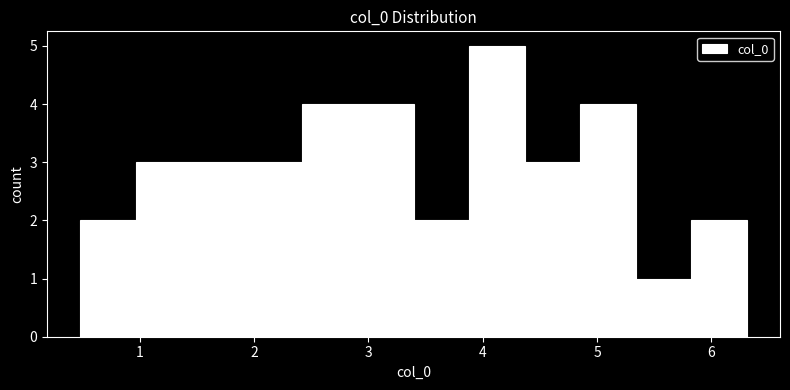

Reading left to right, list every bar in this chart as the range it spans on the x-axis followed by its height. Neither the bar edges nor the heights are printed on the chart, so give them approximately, as read against the axes.

0.5 to 1.0: 2
1.0 to 1.5: 3
1.5 to 1.9: 3
1.9 to 2.4: 3
2.4 to 2.9: 4
2.9 to 3.4: 4
3.4 to 3.9: 2
3.9 to 4.4: 5
4.4 to 4.9: 3
4.9 to 5.3: 4
5.3 to 5.8: 1
5.8 to 6.3: 2